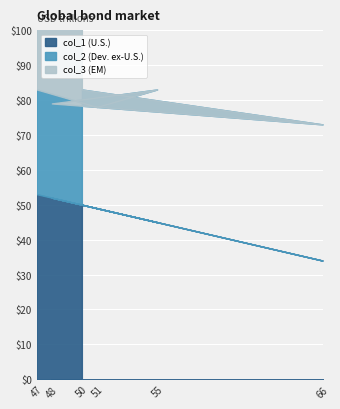

True or false: col_3 and col_2 cross at least once.

False